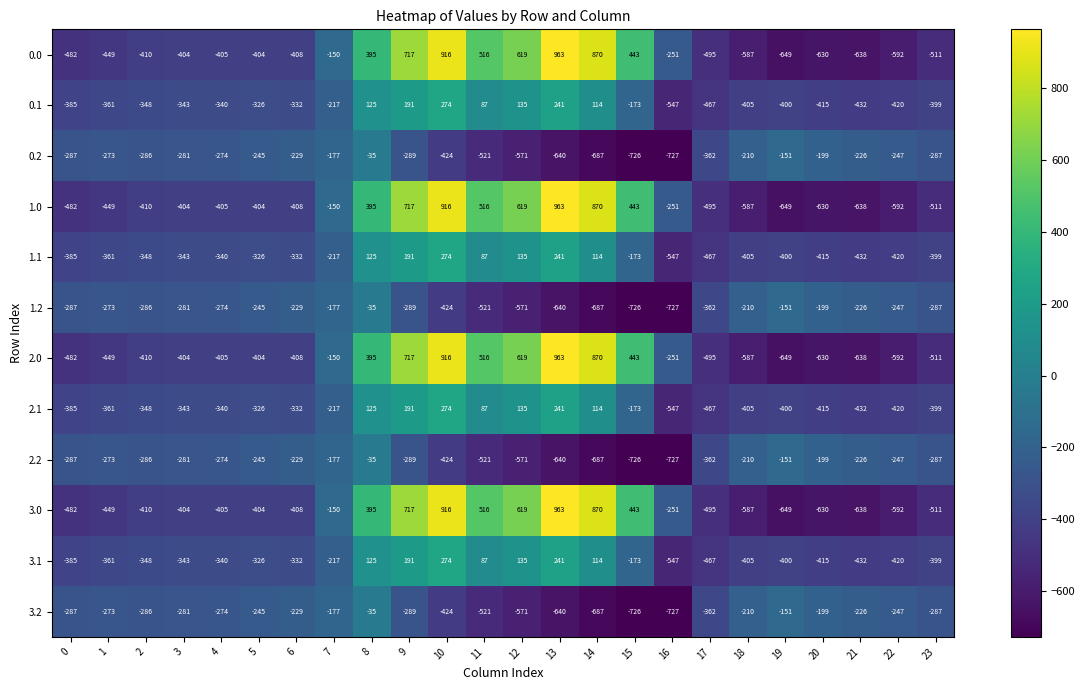

What is the spread (max minus min) of values at 1?

176